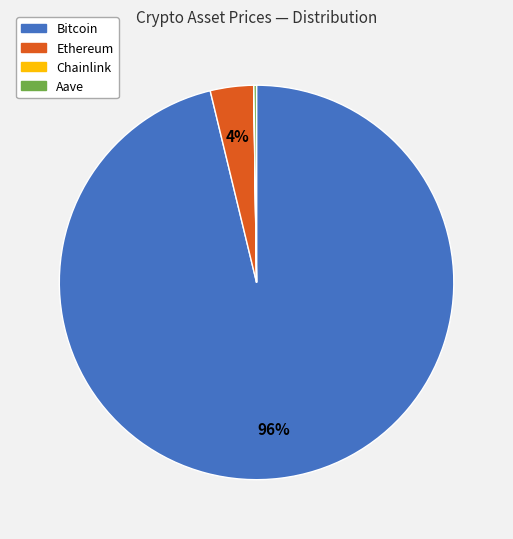

Which has a higher value, Bitcoin or Ethereum?

Bitcoin